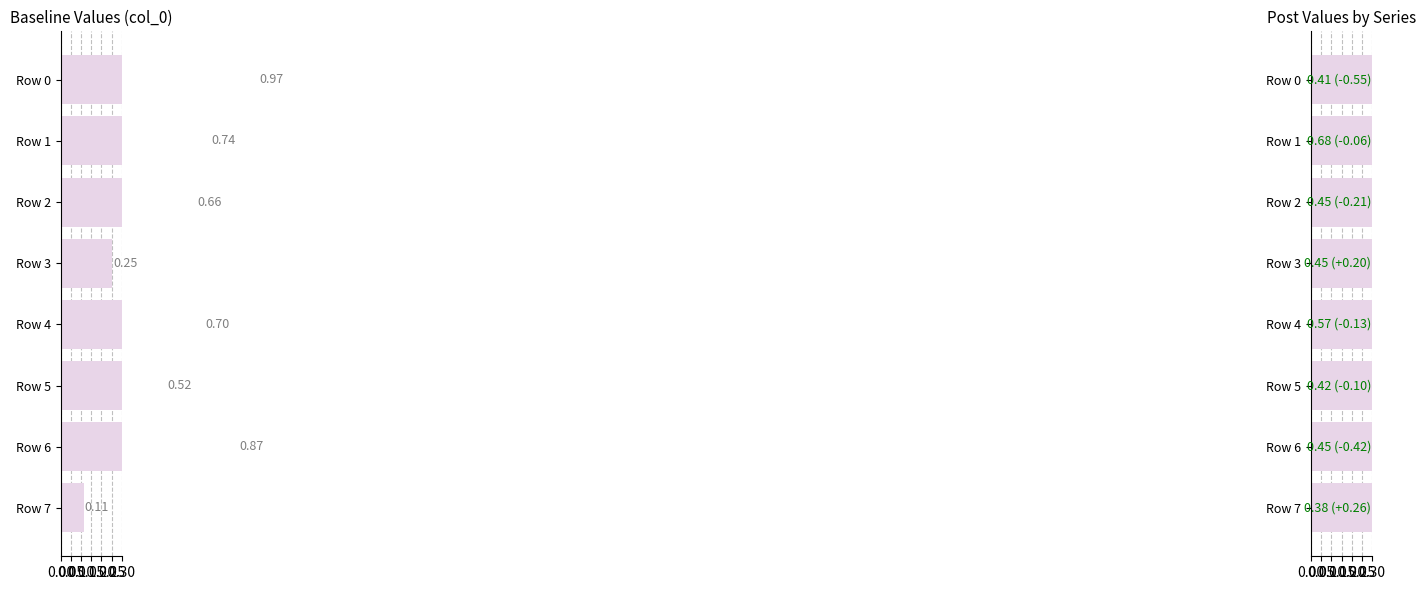

Which series has the largest total across all categories?

col_0